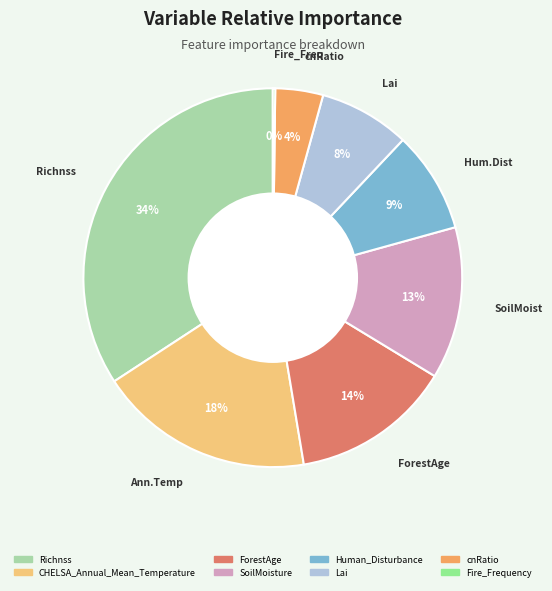

What percentage is the Lai slice, to the nearest percent?

8%